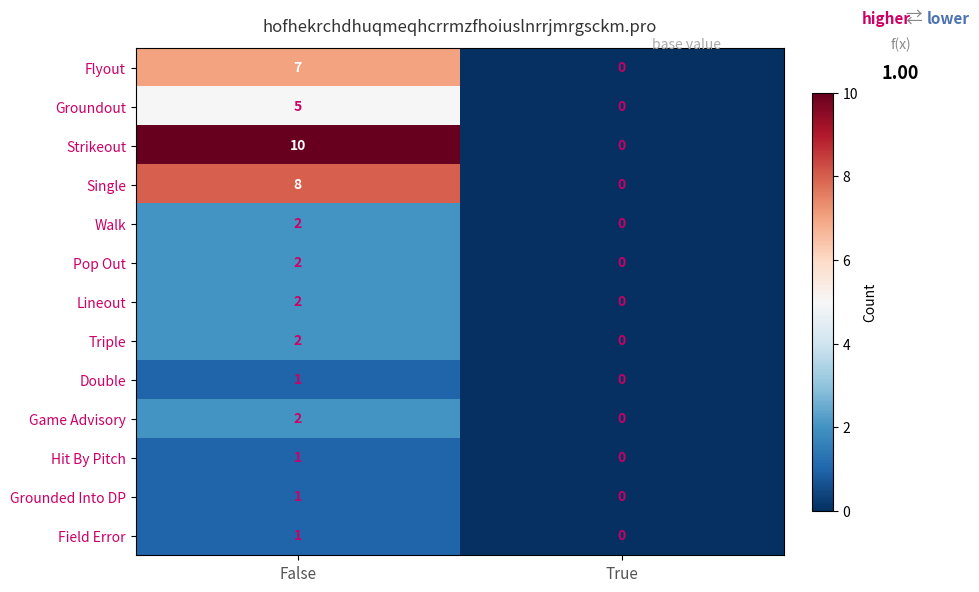

What is the difference between the maximum and minimum values in the Flyout series?

7